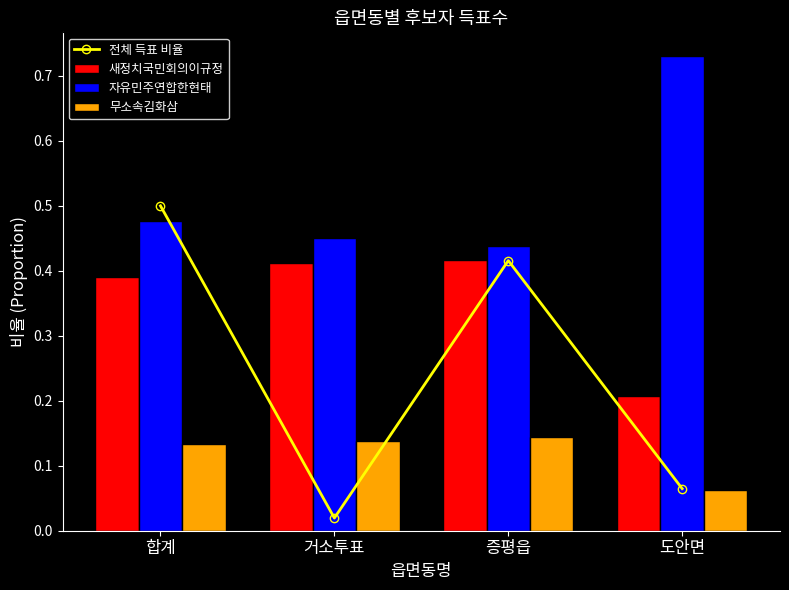

List the series in order of their peak value, lowest first.

무소속김화삼, 새정치국민회의이규정, 전체 득표 비율, 자유민주연합한현태